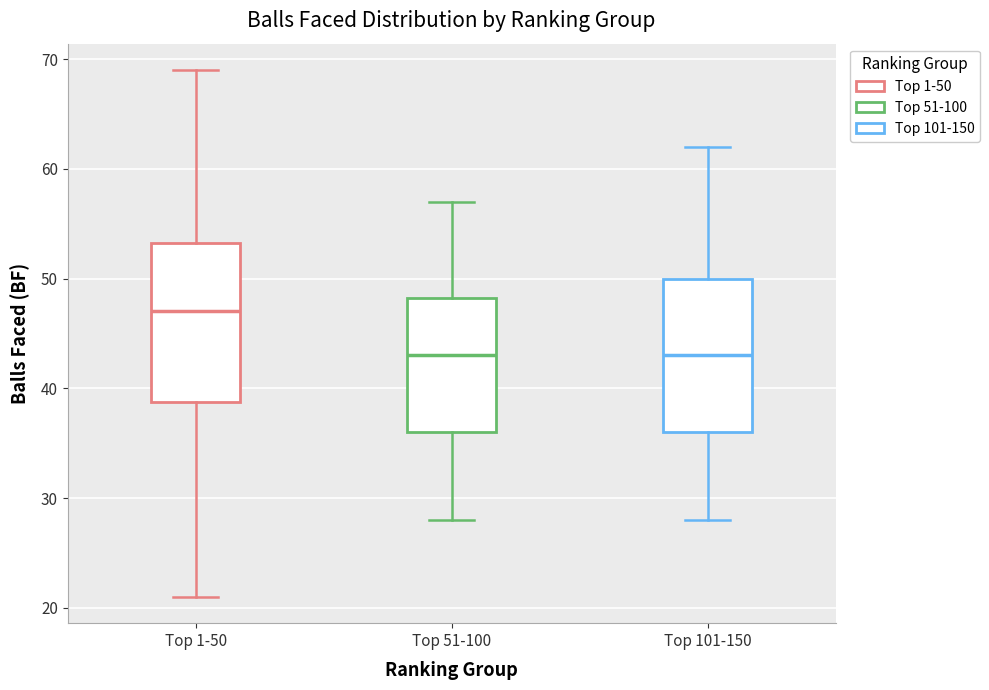

Reading left to right, read every box against the y-axis: the position of its median line, the range the box covers, and the ends of its whiskers. The values are not printed on the chart, so give them approximately, as read against the axis.

Top 1-50: median 47, box 39 to 53, whiskers 21 to 69
Top 51-100: median 43, box 36 to 48, whiskers 28 to 57
Top 101-150: median 43, box 36 to 50, whiskers 28 to 62